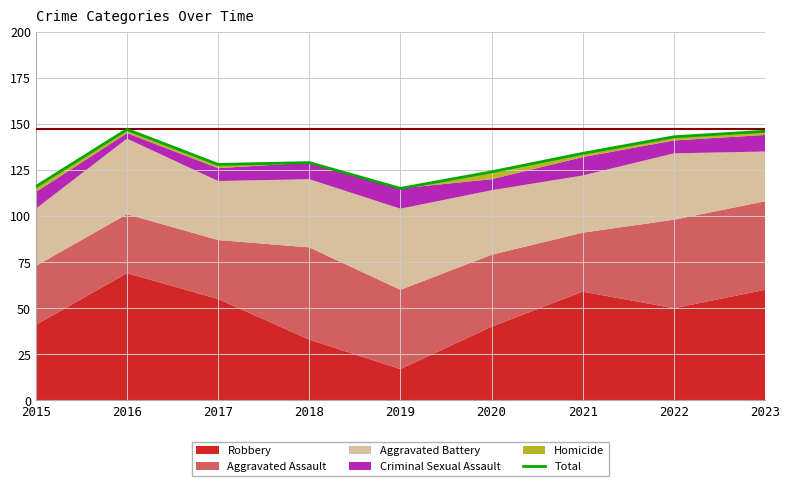

True or false: the data shows 129 at 2018.

True